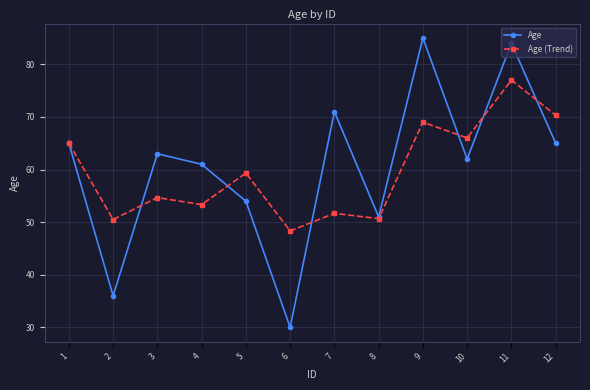

What is the sum of all Age (Trend) values?

715.8